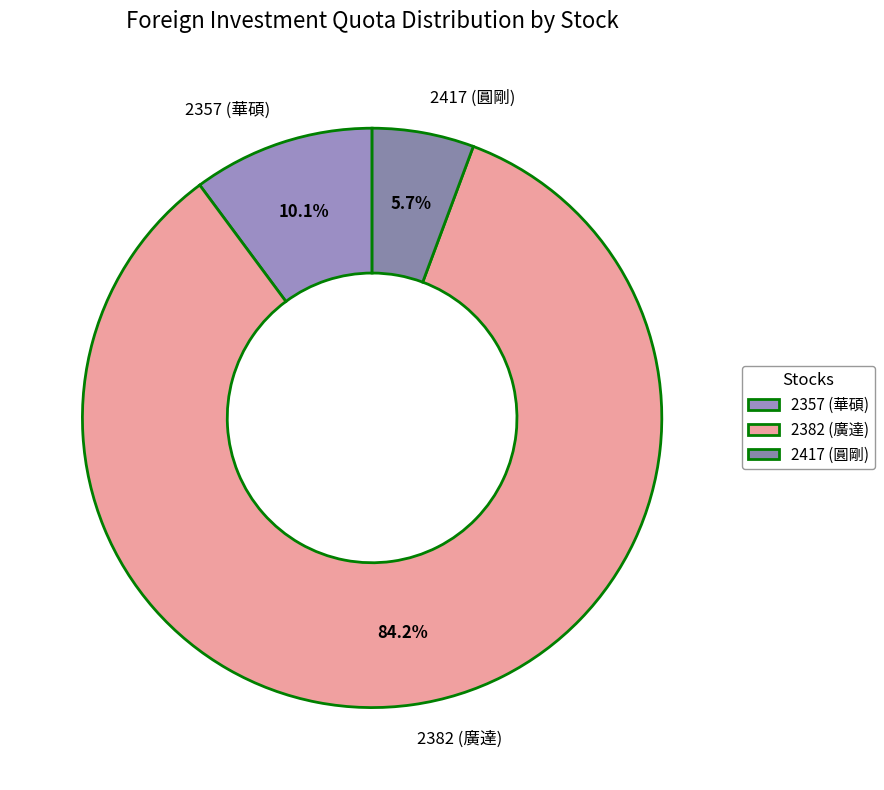

How much of the chart is everything except 2357 (華碩)?

89.9%